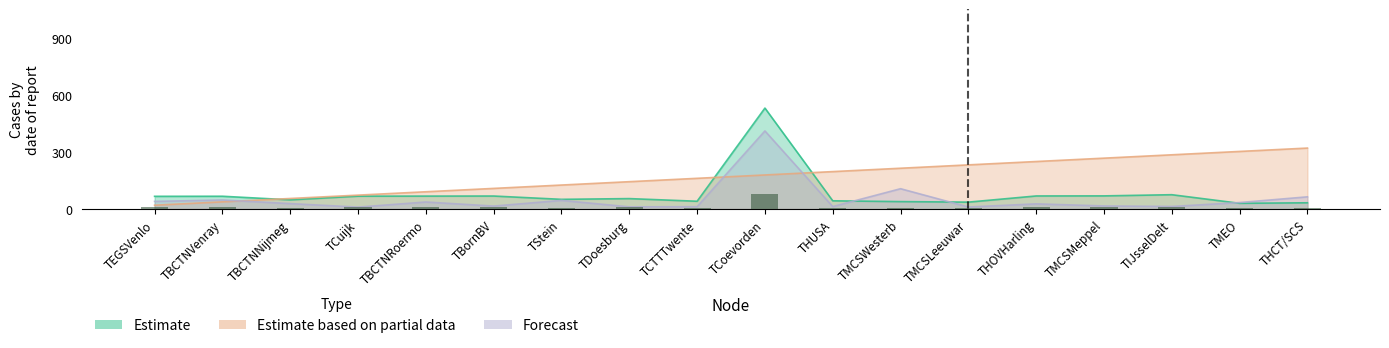

Which series changed the most between TBCTNVenray and TBornBV?

Estimate based on partial data